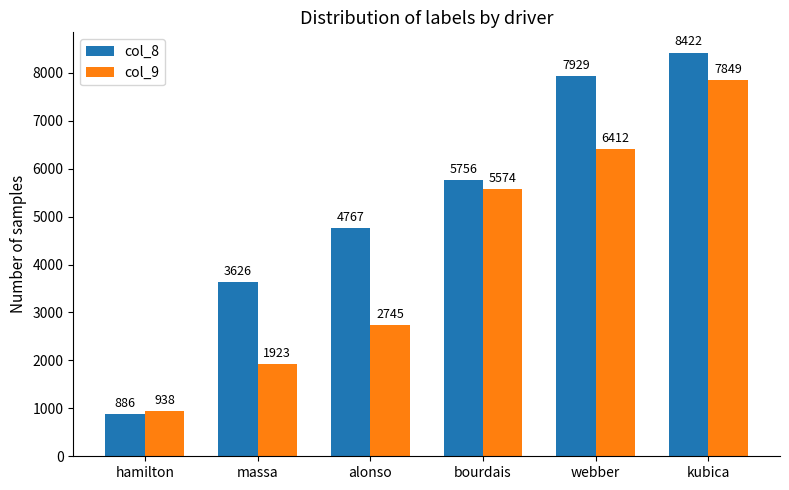

Reading left to right, list all the values displayed in this chart.

col_8: hamilton=886	massa=3626	alonso=4767	bourdais=5756	webber=7929	kubica=8422
col_9: hamilton=938	massa=1923	alonso=2745	bourdais=5574	webber=6412	kubica=7849